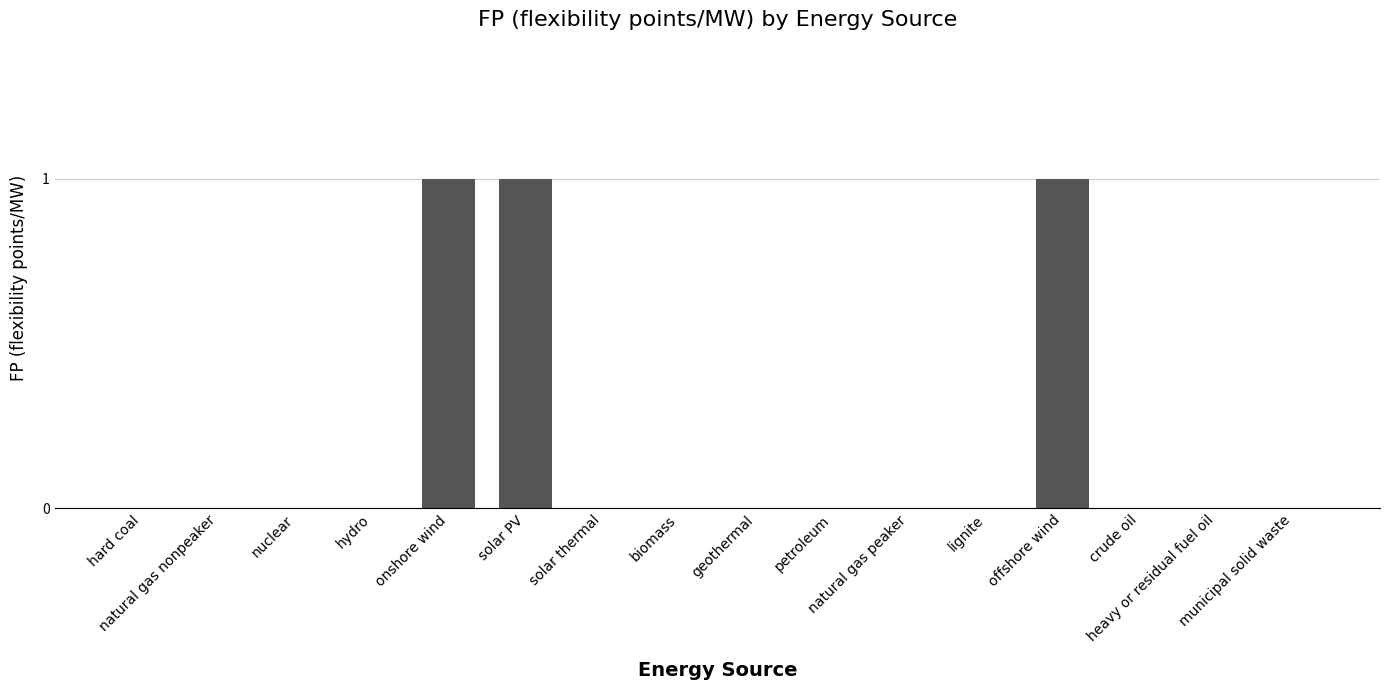

Count the values in the range 0 to 1.

16